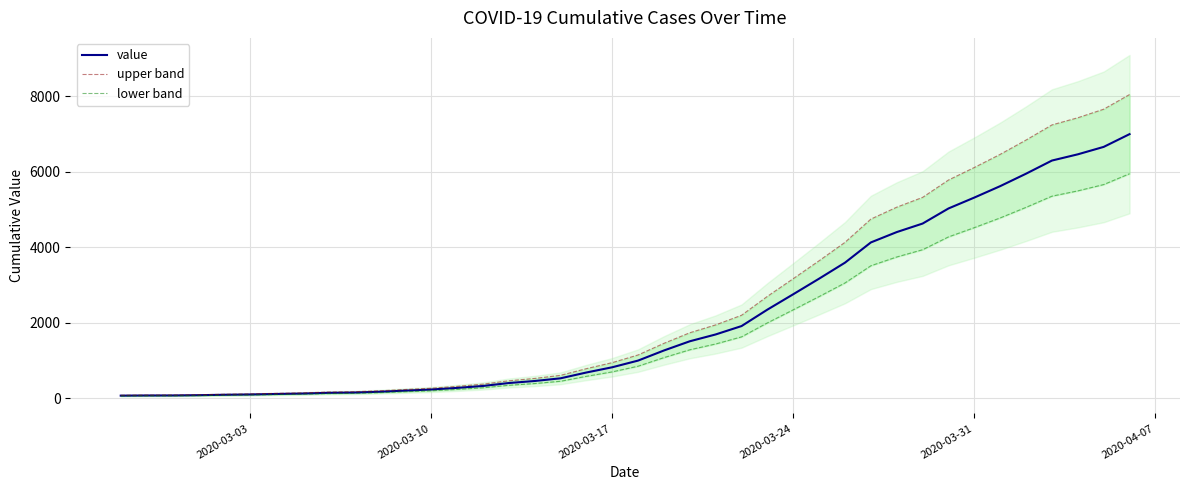

Does the chart display data point markers on the line(s)?

No